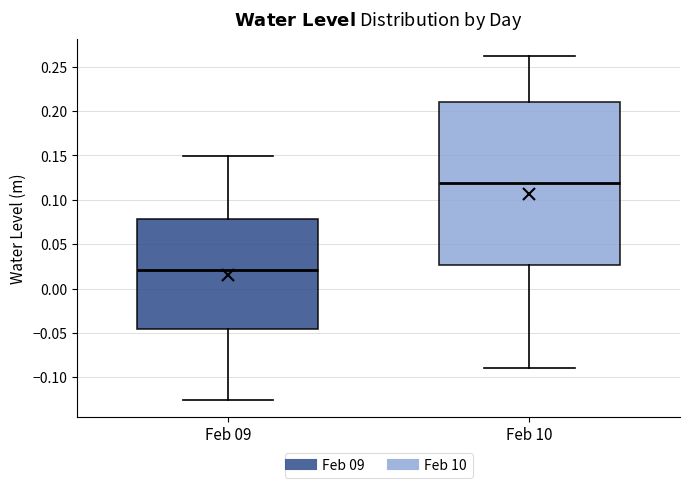

Reading left to right, transcribe this box plot: for each box, give where its median line is, the range the box spans, and where its two whiskers end, as read against the y-axis. The values are not printed on the chart, so give them approximately, as read against the axis.

Feb 09: median 0.020, box -0.045 to 0.080, whiskers -0.125 to 0.150
Feb 10: median 0.120, box 0.025 to 0.210, whiskers -0.090 to 0.260